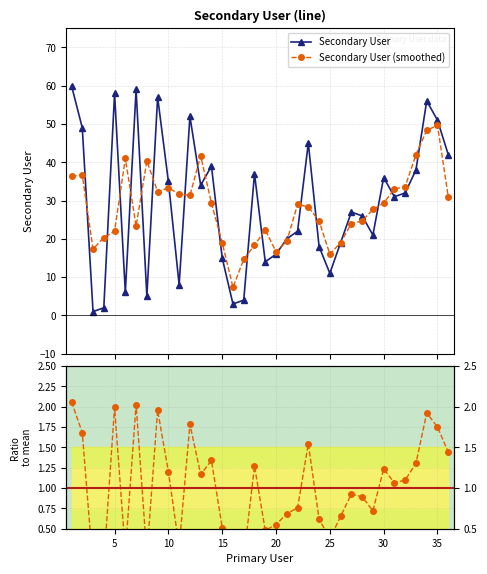

What is the value of the Secondary User (smoothed) point at the 8th from the left?

40.3